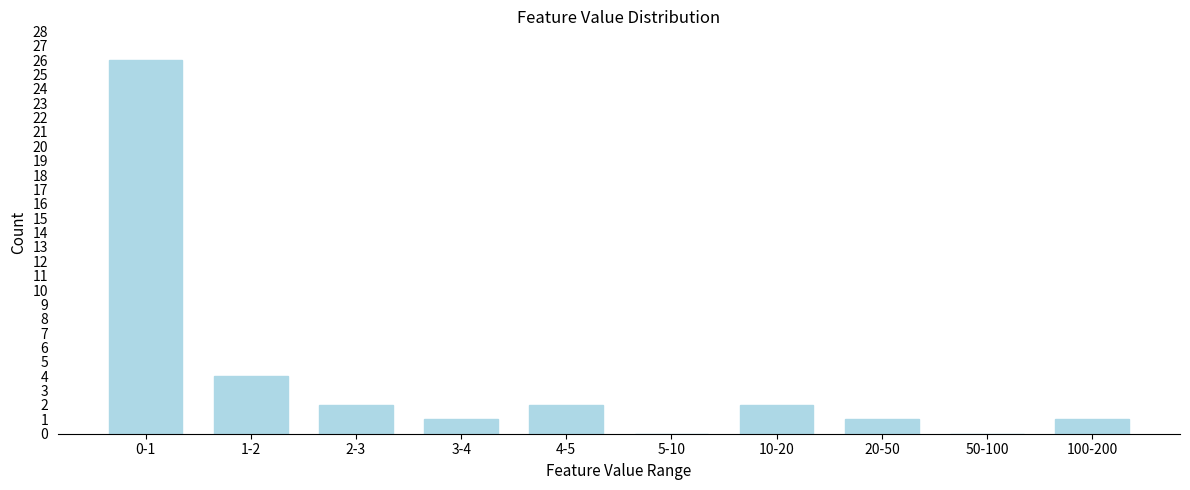

Reading left to right, what are all the values shown in this chart?

0-1=26	1-2=4	2-3=2	3-4=1	4-5=2	5-10=0	10-20=2	20-50=1	50-100=0	100-200=1